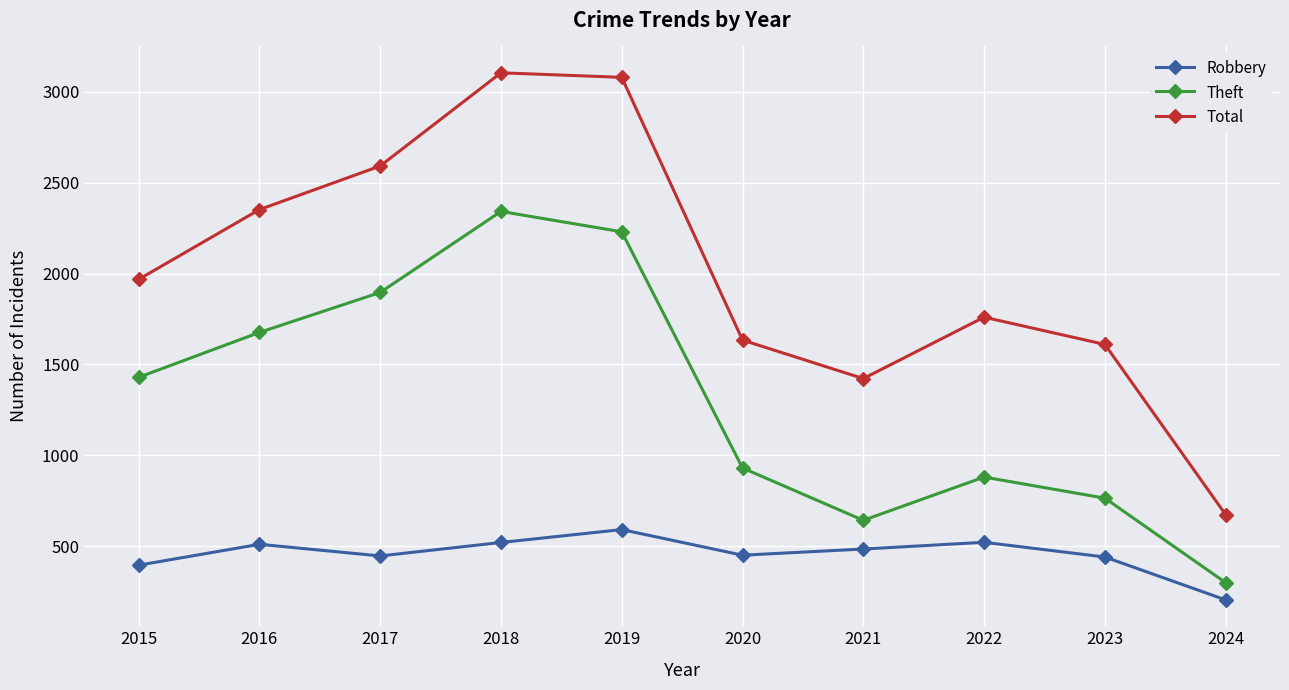

At how many categories does at least one series exceed 438?

10